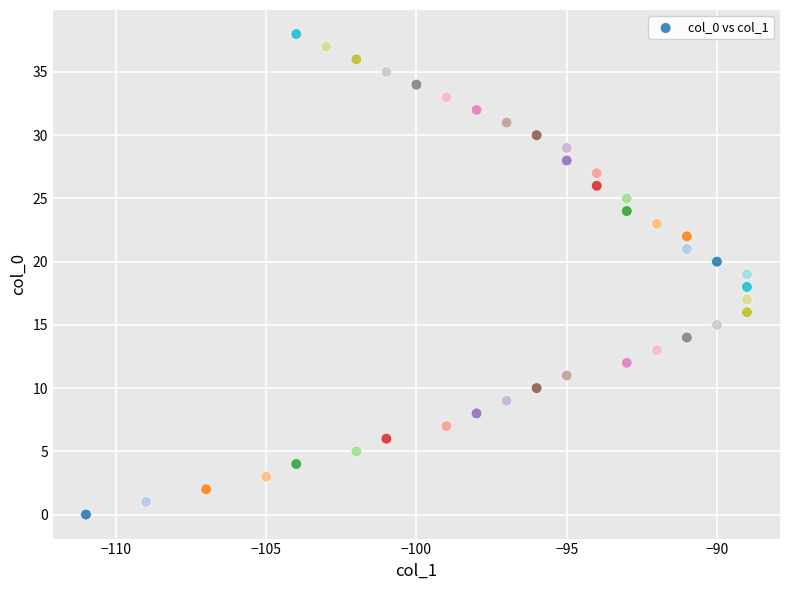

What is the range of X values (max minus min)?

22